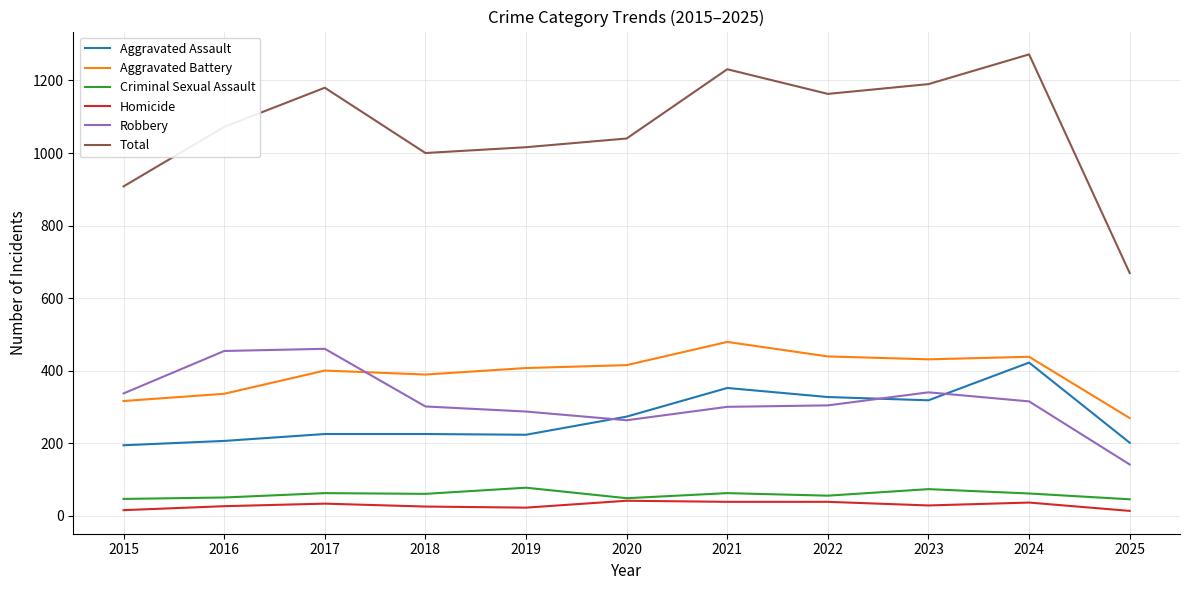

What is the difference between the maximum and second lowest values in the Homicide series?

26